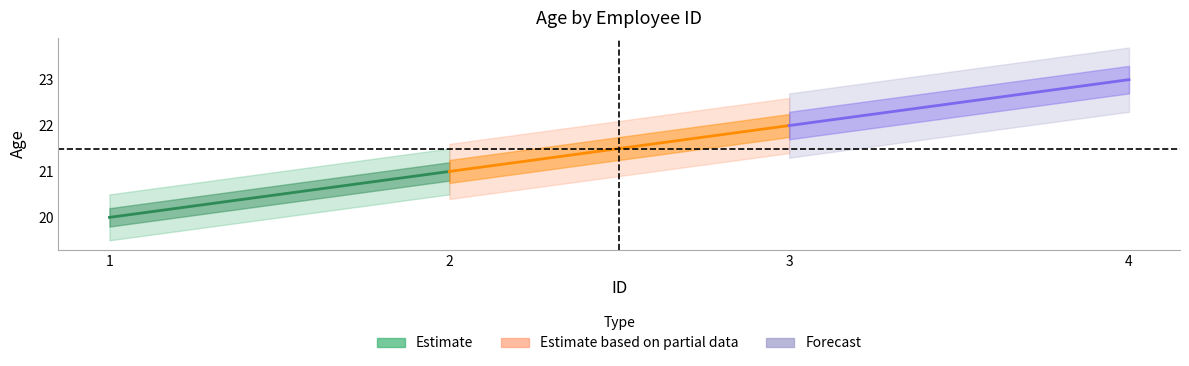

The value of Estimate at 1 is 11. True or false?

False